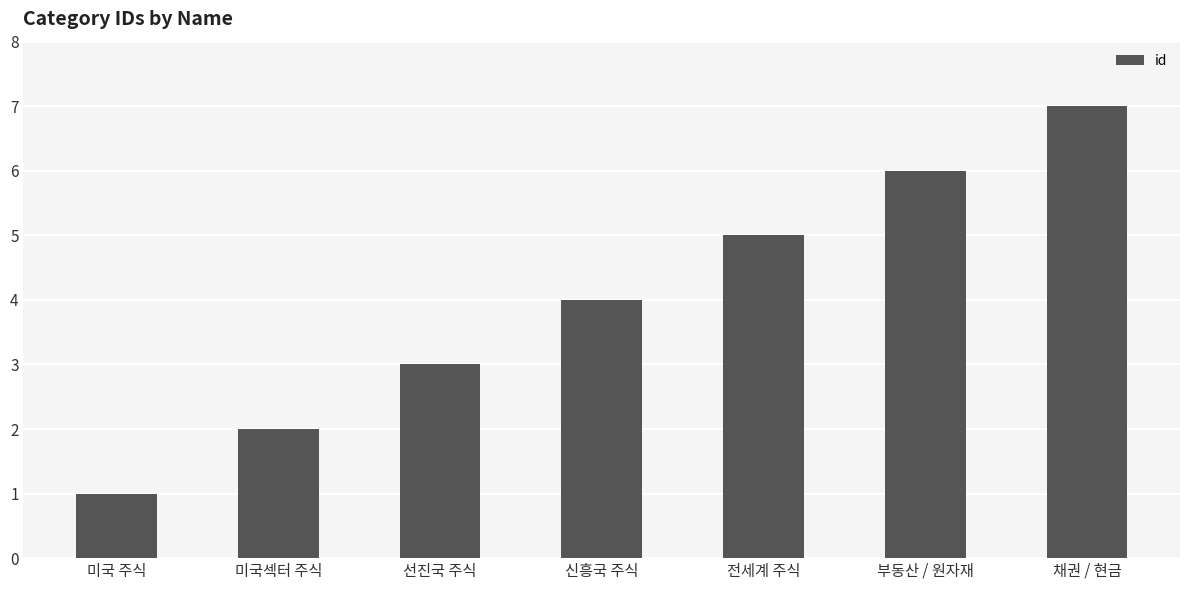

Where is the data nearest to the value 4?

신흥국 주식